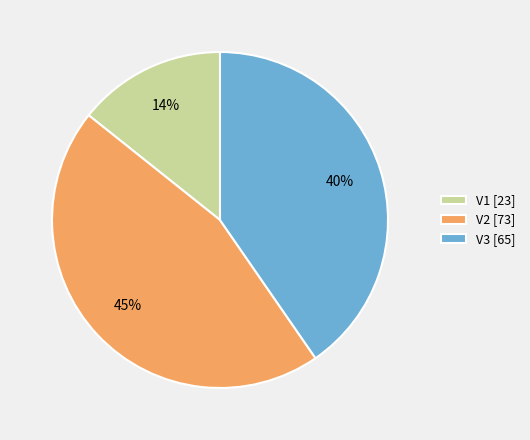

What percentage is the V3 slice, to the nearest percent?

40%